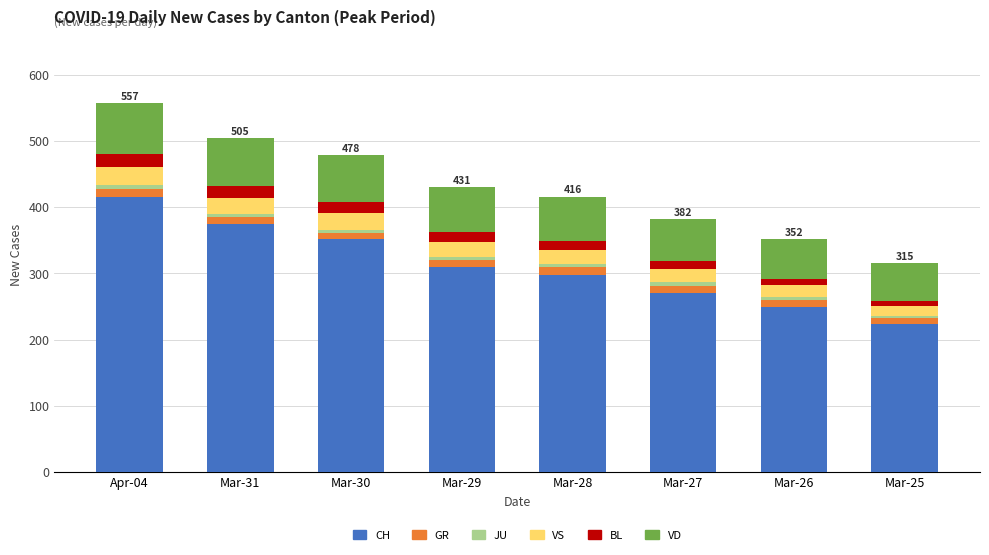

The value of CH at Mar-30 is 76. True or false?

False